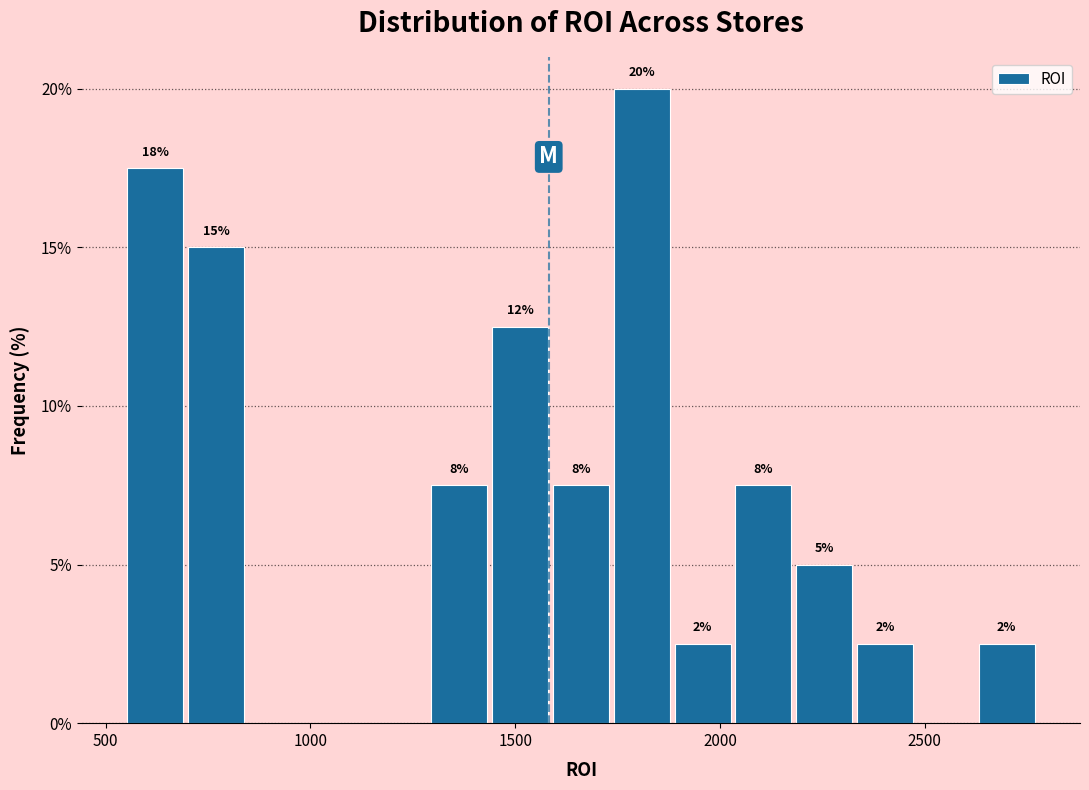

Around what value on the x-axis is the tallest bar? Give the approximate position of its centre, as read against the axis.

1800